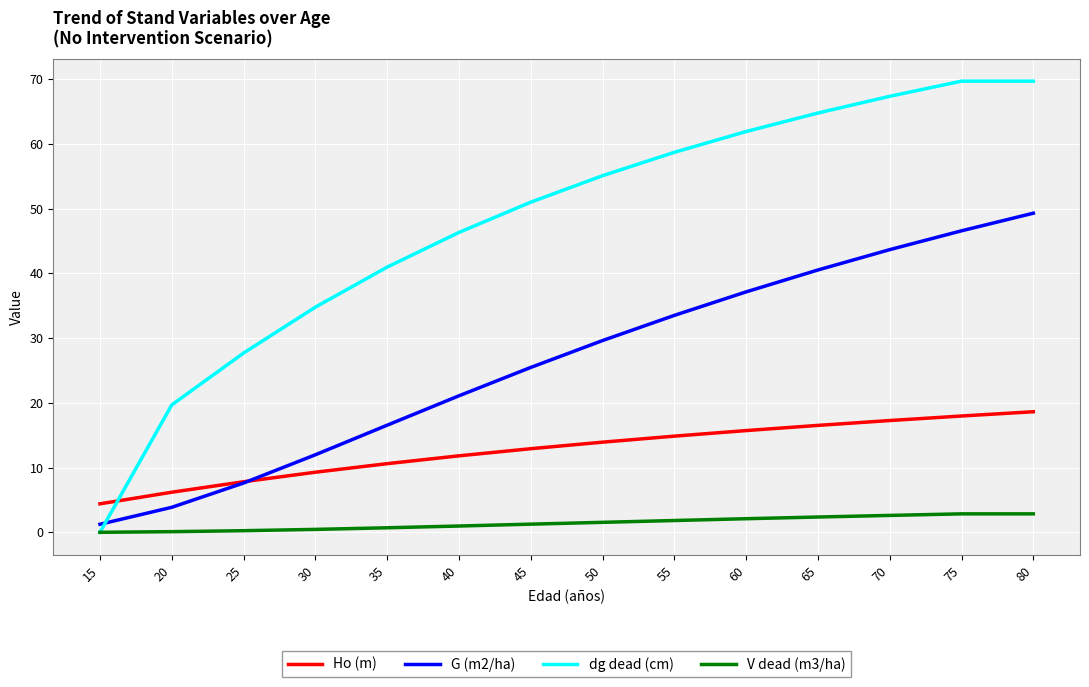

Rank the series by their maximum value, from highest to lowest.

dg dead (cm), G (m2/ha), Ho (m), V dead (m3/ha)